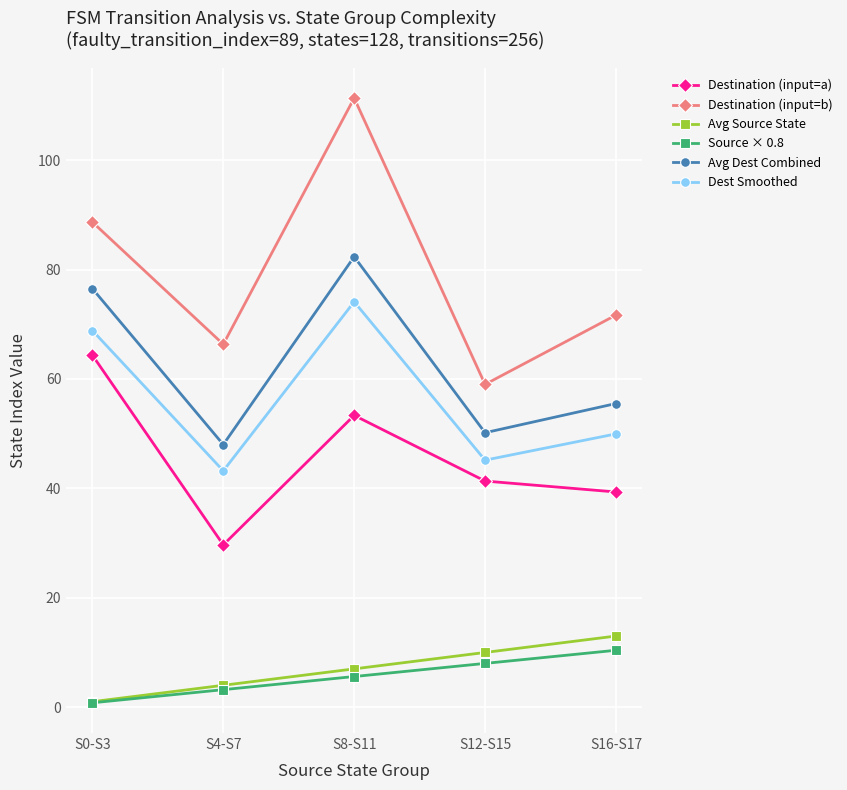

Reading right to left, transcribe all the data shown in this chart.

Destination (input=a): S16-S17=39.3	S12-S15=41.3	S8-S11=53.3	S4-S7=29.7	S0-S3=64.3
Destination (input=b): S16-S17=71.7	S12-S15=59.0	S8-S11=111.3	S4-S7=66.3	S0-S3=88.7
Avg Source State: S16-S17=13.0	S12-S15=10.0	S8-S11=7.0	S4-S7=4.0	S0-S3=1.0
Source × 0.8: S16-S17=10.4	S12-S15=8.0	S8-S11=5.6	S4-S7=3.2	S0-S3=0.8
Avg Dest Combined: S16-S17=55.5	S12-S15=50.2	S8-S11=82.3	S4-S7=48.0	S0-S3=76.5
Dest Smoothed: S16-S17=50.0	S12-S15=45.2	S8-S11=74.1	S4-S7=43.2	S0-S3=68.9